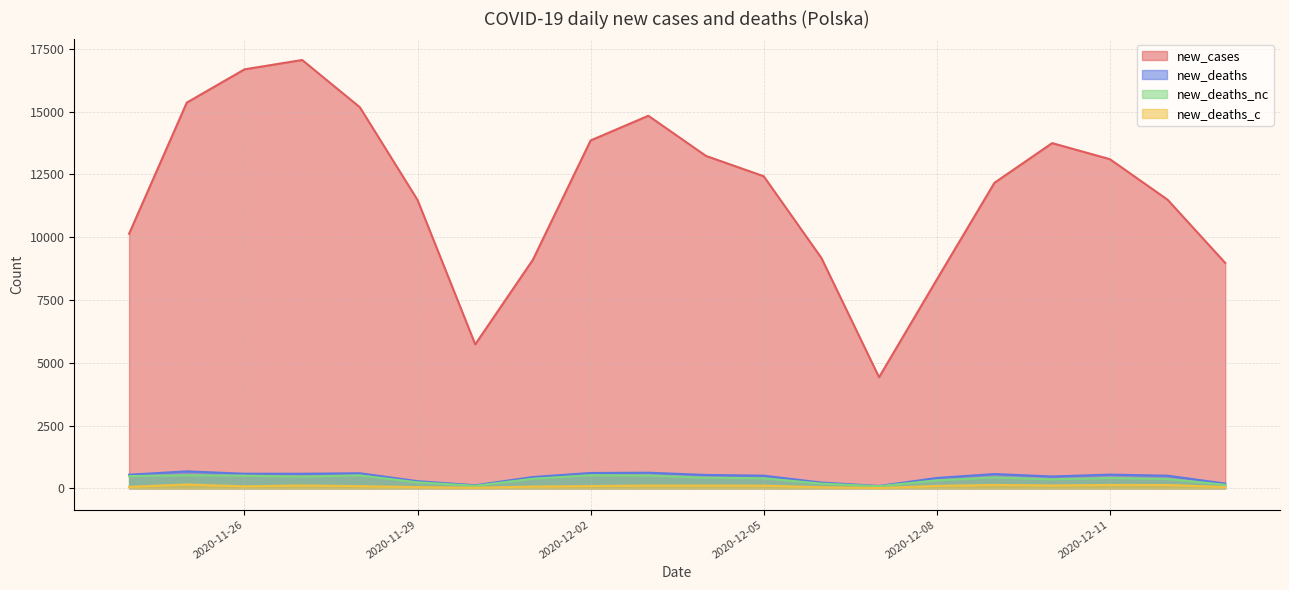

What is the difference between the maximum and second lowest values in the new_deaths_nc series?

422